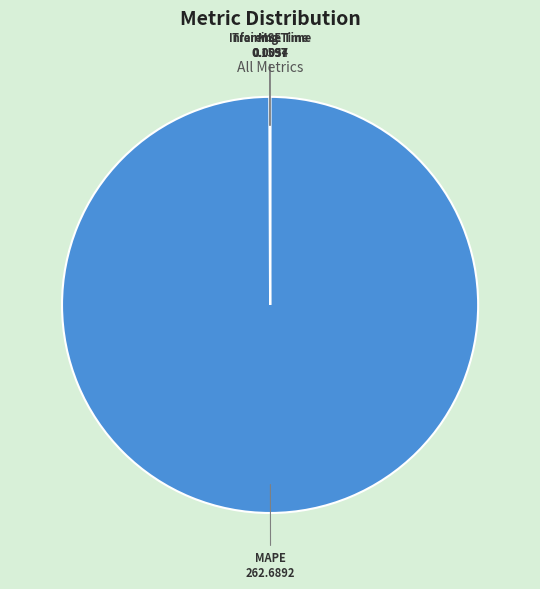

Does any single category account for the majority?

Yes